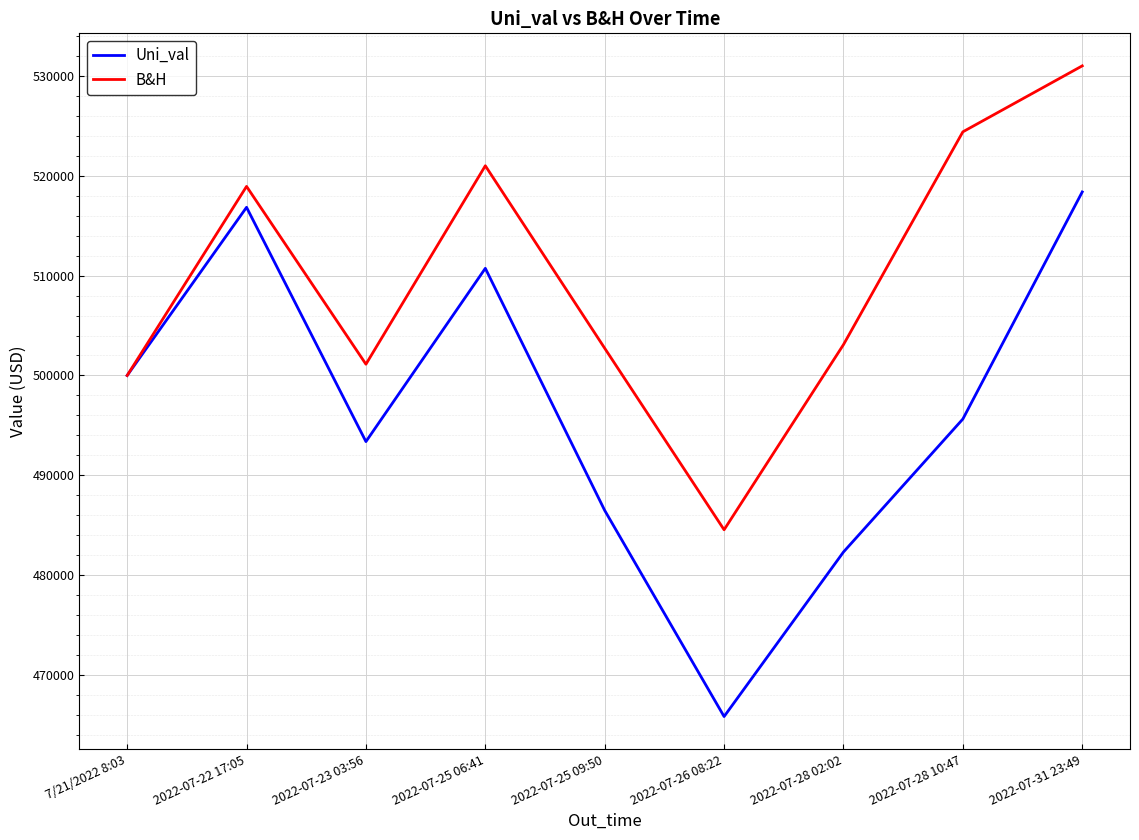

What is the sum of the Uni_val values at 2022-07-31 23:49 and 2022-07-23 03:56?

1011751.1